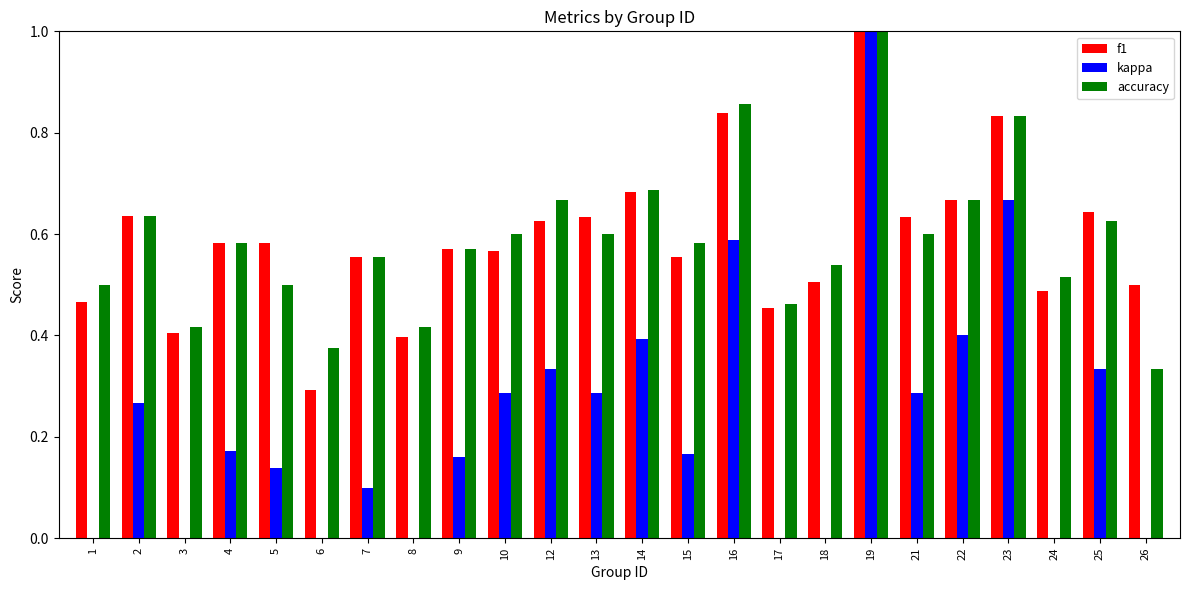

What is the lowest value of the accuracy series?

0.3